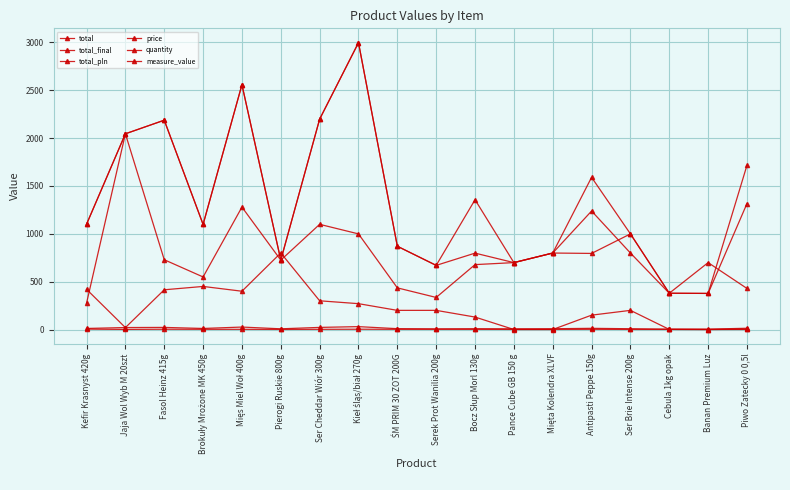

How many data points does each series have?

18